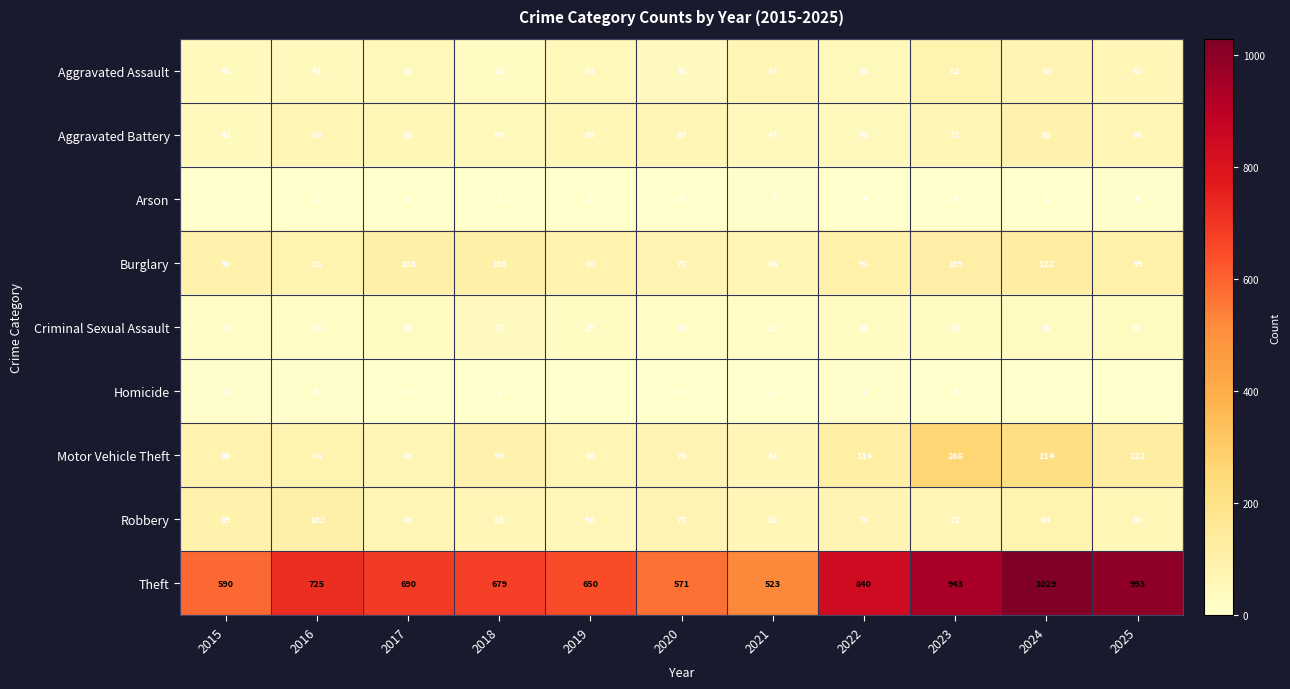

What is the maximum value shown in the chart?

1029